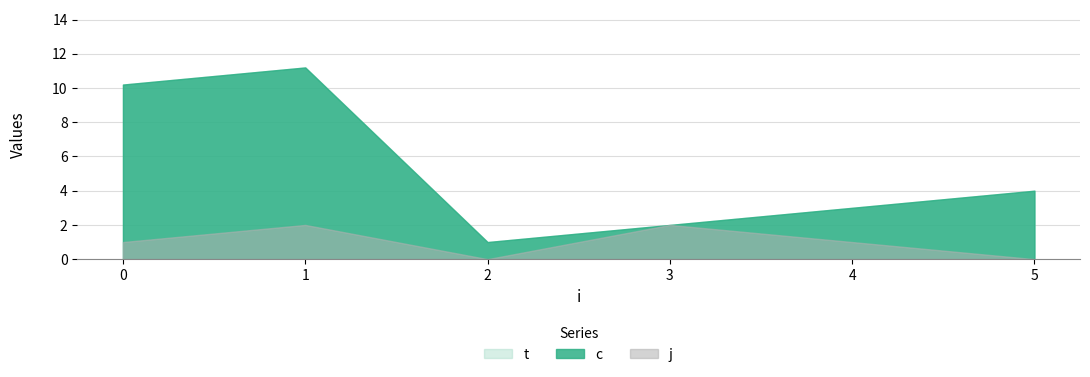

What is the value of the t point at the 5th from the left?

3.0